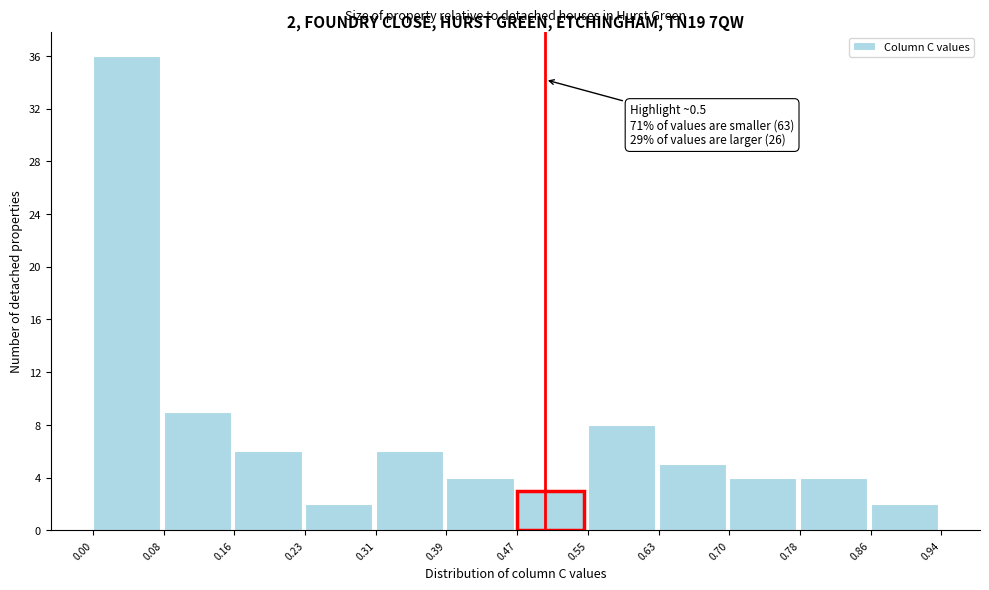

Over which range of the x-axis is the bar tallest?

0.00 to 0.08